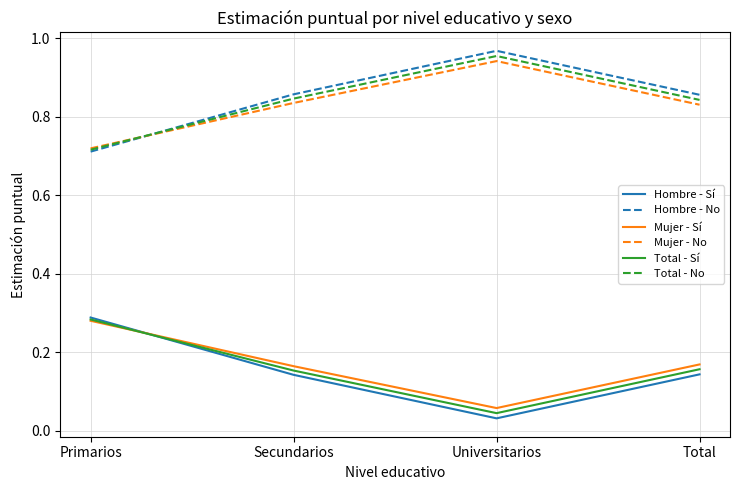

Where is Total - No nearest to the value 0?

Primarios